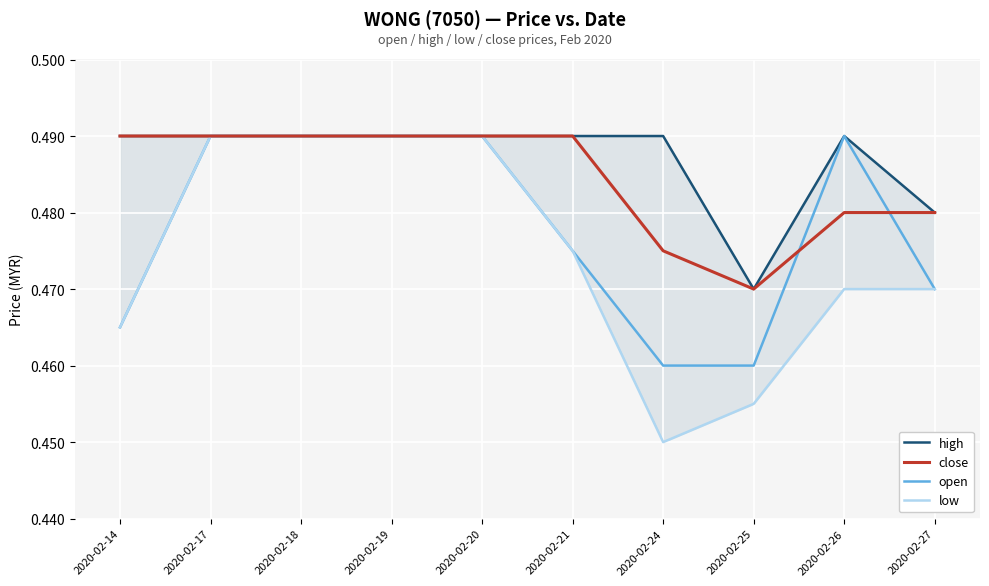

Does the chart display data point markers on the line(s)?

No